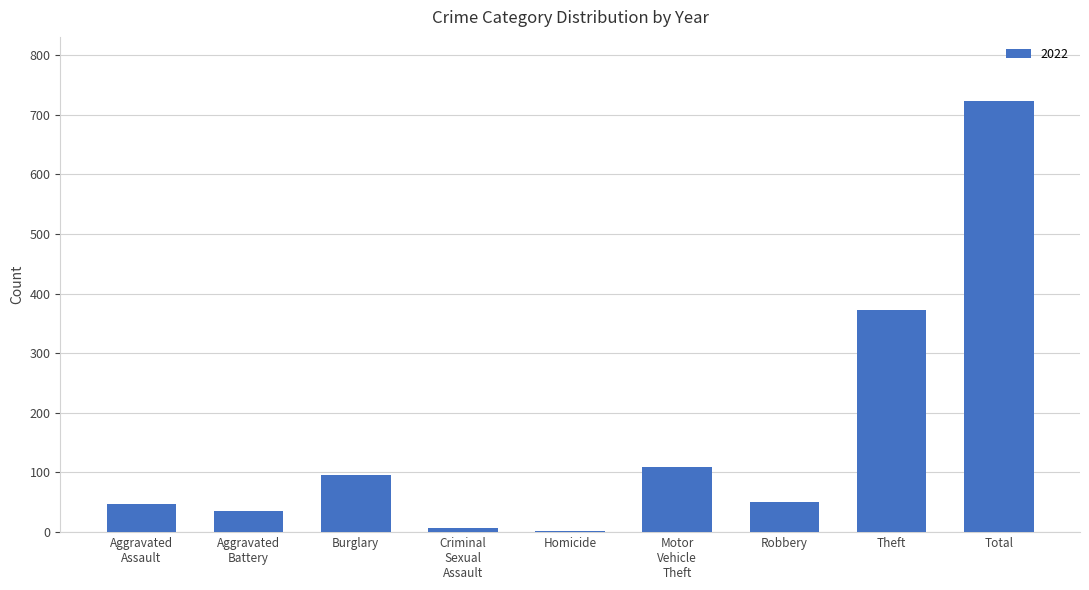

Are the bars horizontal?

No